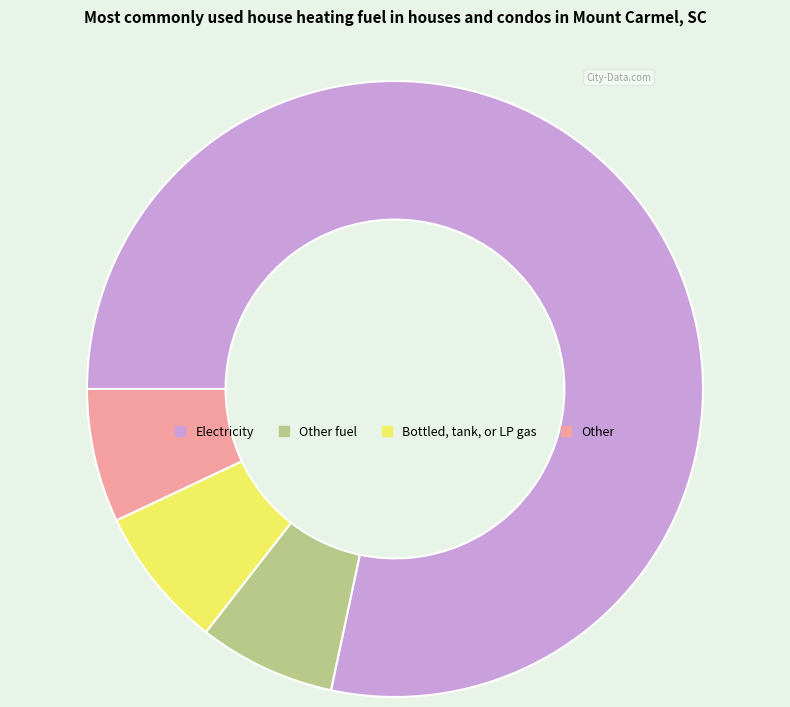

True or false: Bottled, tank, or LP gas accounts for 1% of the total.

False